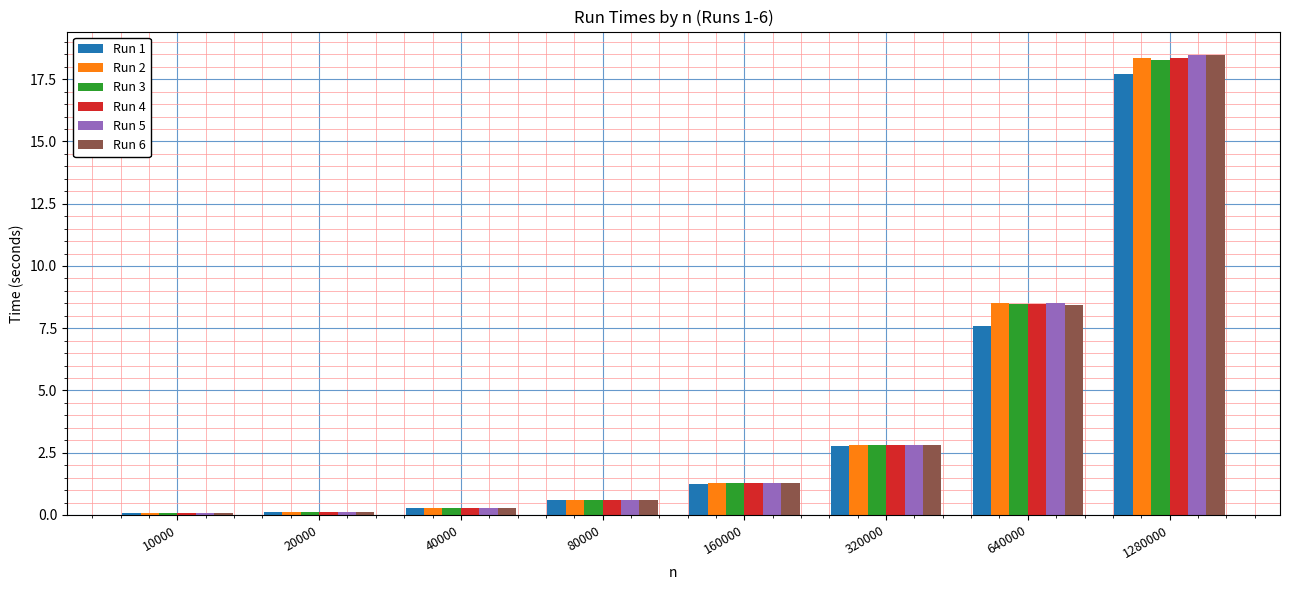

Reading left to right, list all the values displayed in this chart.

Run 1: 0.1	0.1	0.3	0.6	1.3	2.8	7.6	17.7
Run 2: 0.1	0.1	0.3	0.6	1.3	2.8	8.5	18.4
Run 3: 0.1	0.1	0.3	0.6	1.3	2.8	8.5	18.3
Run 4: 0.1	0.1	0.3	0.6	1.3	2.8	8.5	18.4
Run 5: 0.1	0.1	0.3	0.6	1.3	2.8	8.5	18.5
Run 6: 0.1	0.1	0.3	0.6	1.3	2.8	8.4	18.5